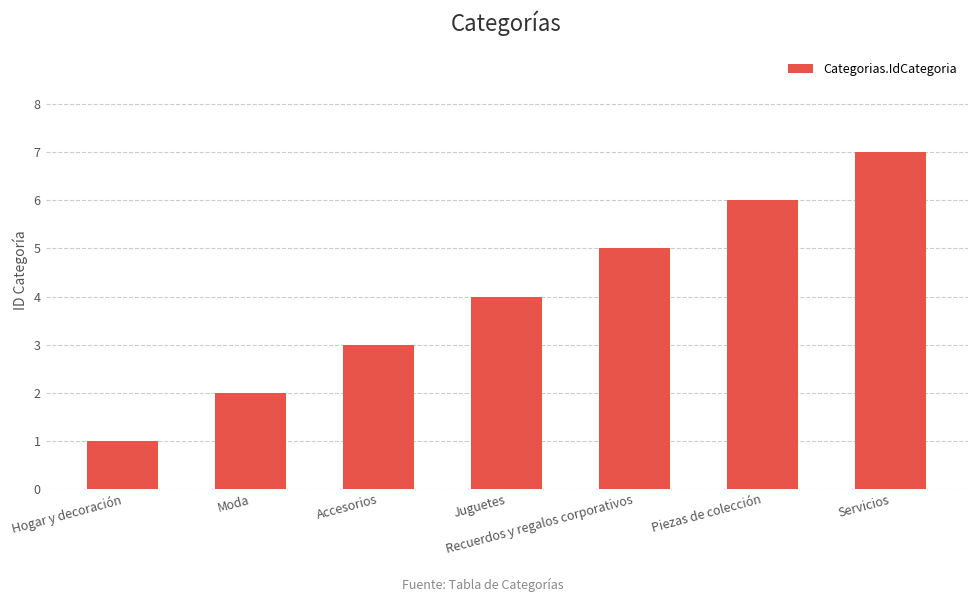

What is the difference between the values at Accesorios and Juguetes?

1